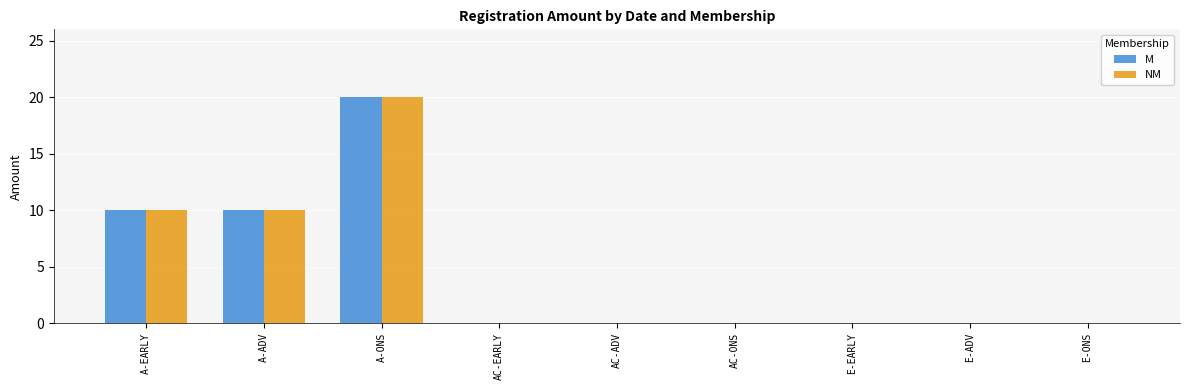

How many series are shown in this chart?

2